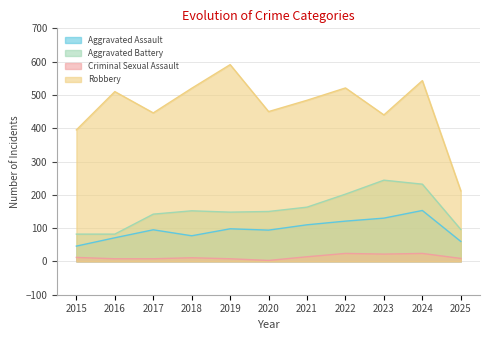

What is the sum of all Aggravated Battery values?

1693